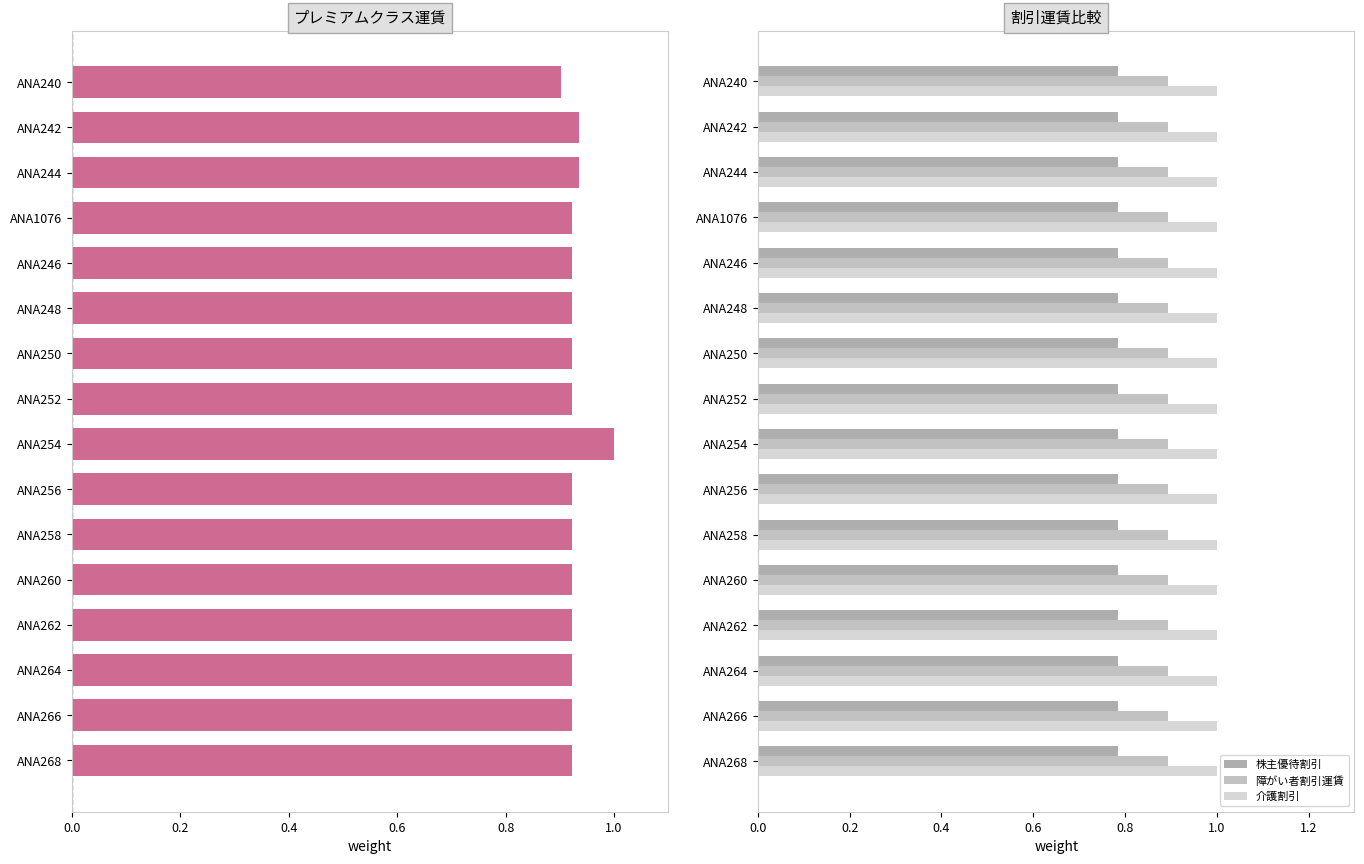

What is the maximum value for 介護割引?

1.0